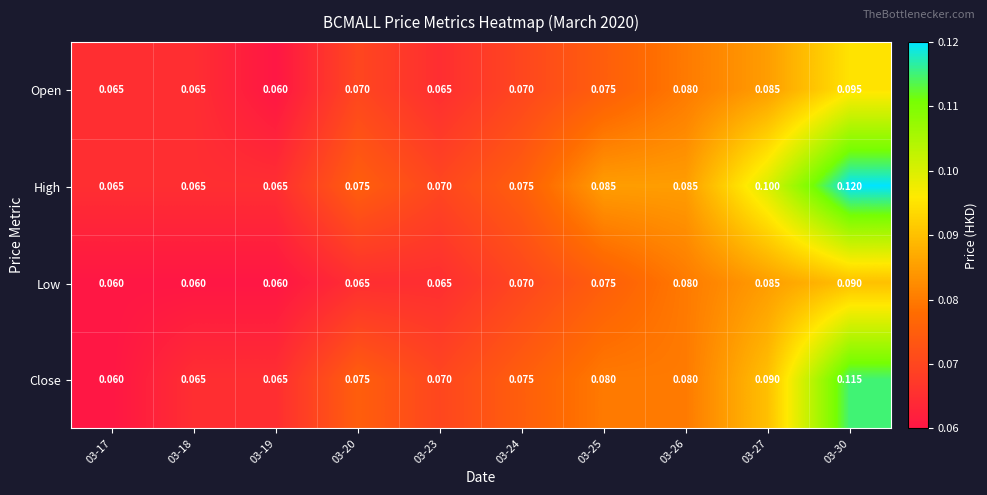

Which series changed the most between 03-20 and 03-27?

High